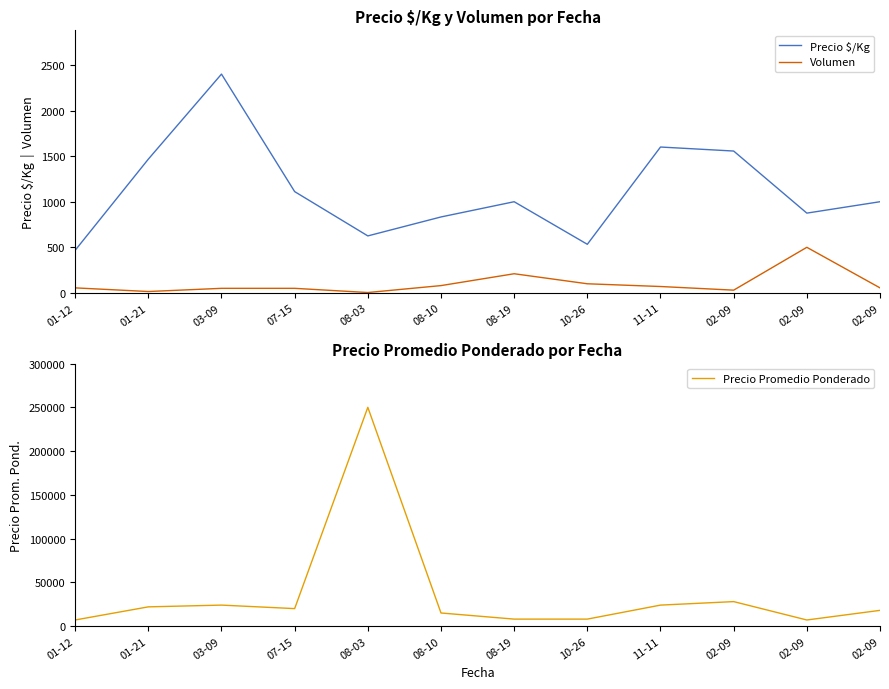

True or false: Volumen has a value of 80 at 08-10.

True